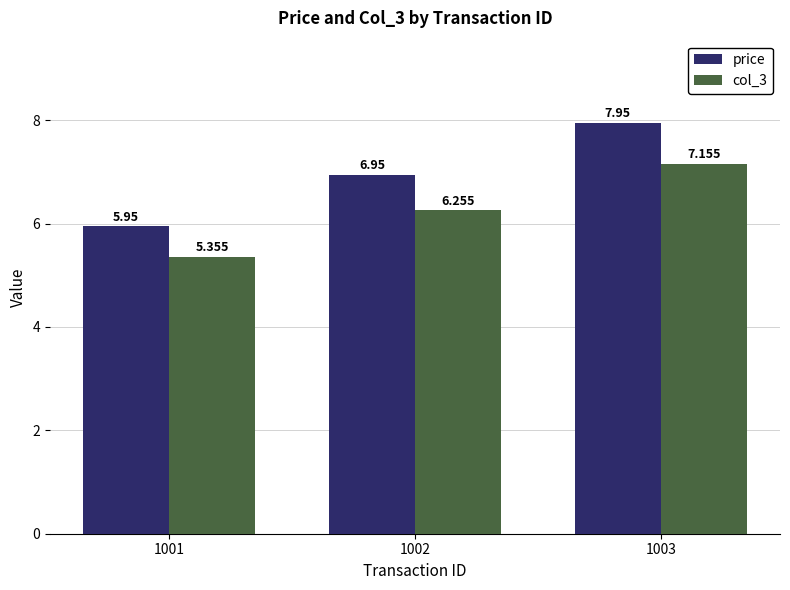

Rank the series by their average value, from highest to lowest.

price, col_3